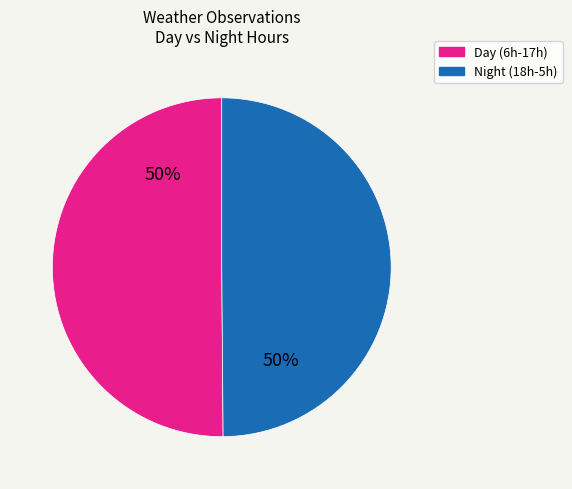

Is the sum of Night (18h-5h) and Day (6h-17h) greater than half?

Yes